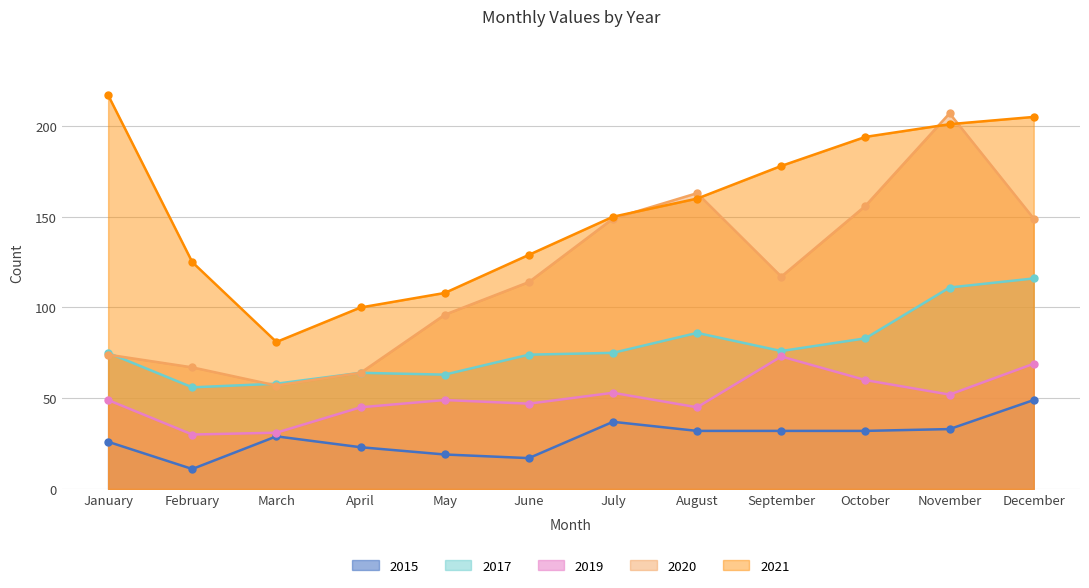

What is the difference between the highest and lowest values at January?

191